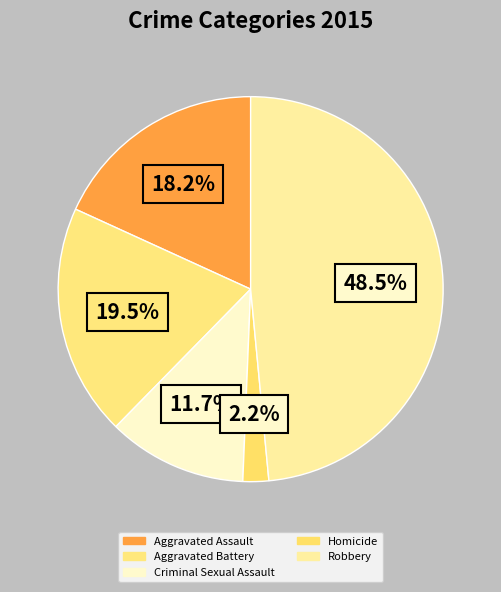

Count the number of slices in the pie.

5